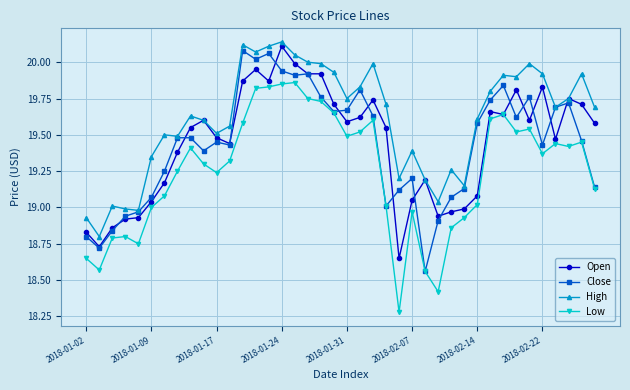

True or false: High and Low intersect in this chart.

False